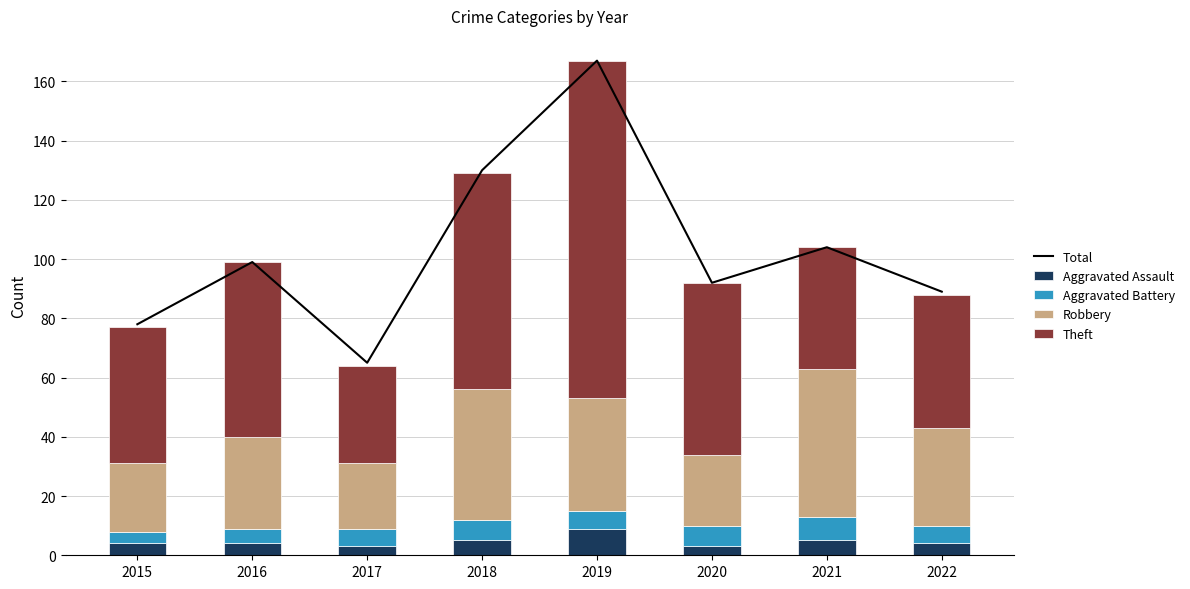

Reading right to left, what are all the values shown in this chart?

Total: 2022=89	2021=104	2020=92	2019=167	2018=130	2017=65	2016=99	2015=78
Aggravated Assault: 2022=4	2021=5	2020=3	2019=9	2018=5	2017=3	2016=4	2015=4
Aggravated Battery: 2022=6	2021=8	2020=7	2019=6	2018=7	2017=6	2016=5	2015=4
Robbery: 2022=33	2021=50	2020=24	2019=38	2018=44	2017=22	2016=31	2015=23
Theft: 2022=45	2021=41	2020=58	2019=114	2018=73	2017=33	2016=59	2015=46